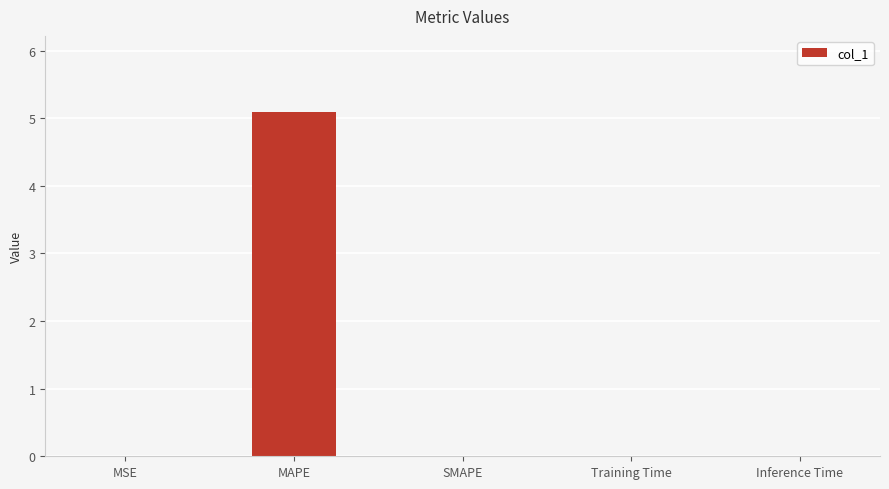

How many series are shown in this chart?

1